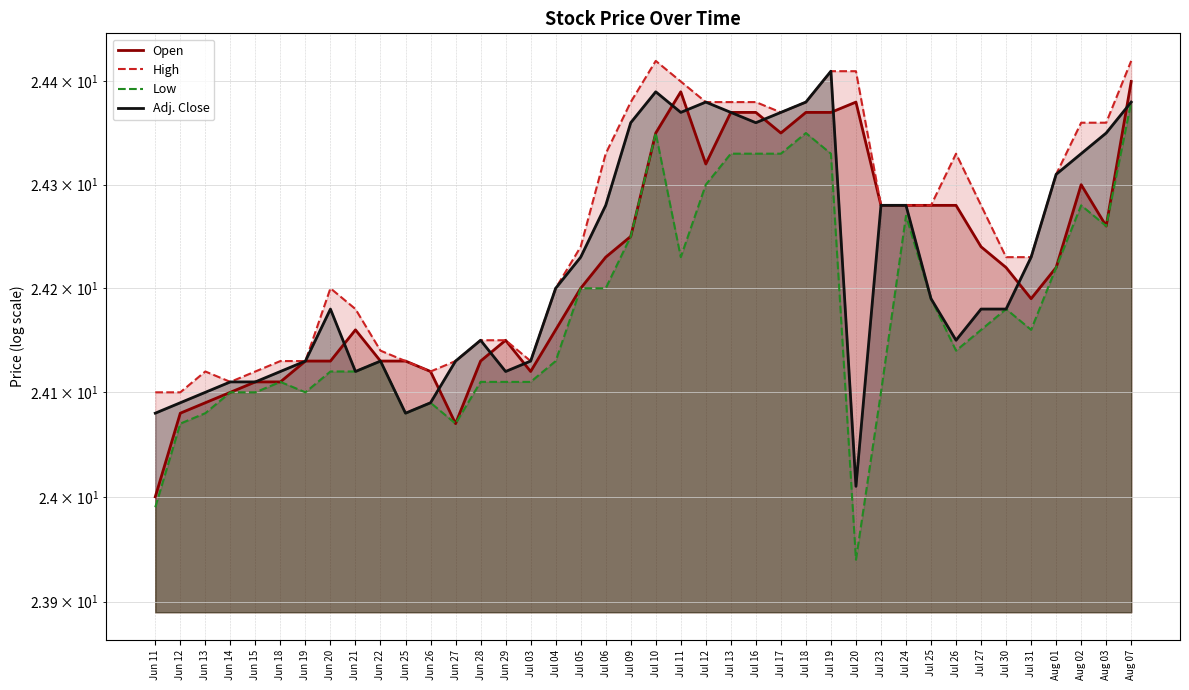

What are all the series names shown in the legend?

Open, High, Low, Adj. Close